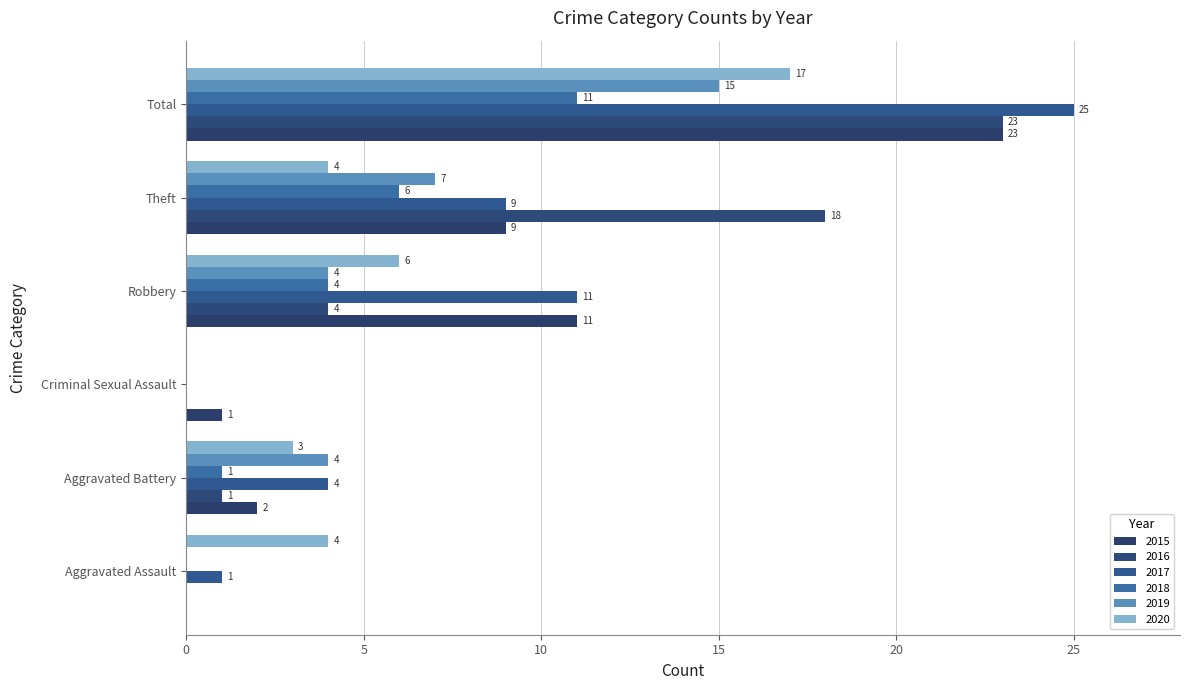

Count the number of data series in this chart.

6